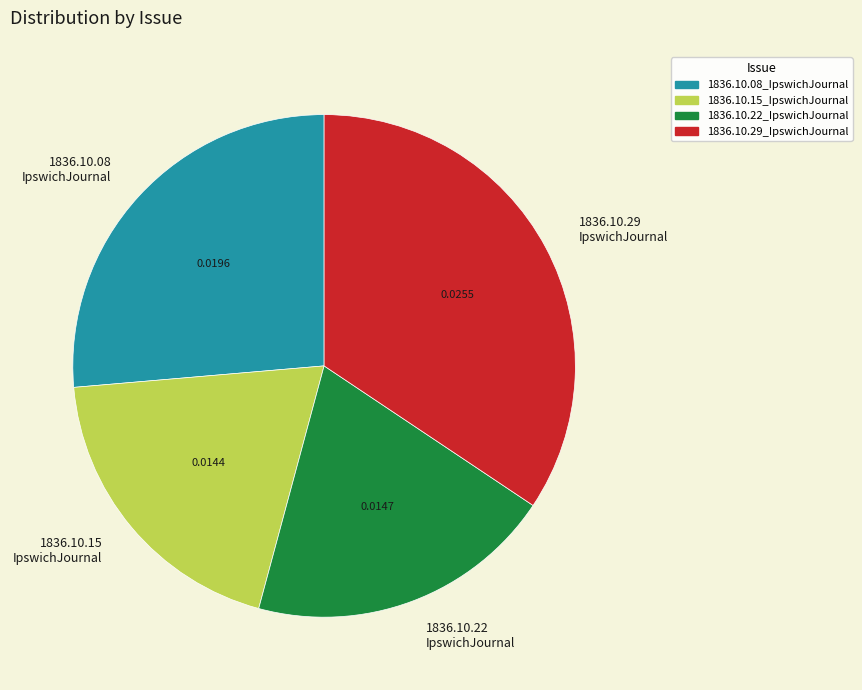

Between 1836.10.08 IpswichJournal and 1836.10.29 IpswichJournal, which is larger?

1836.10.29 IpswichJournal